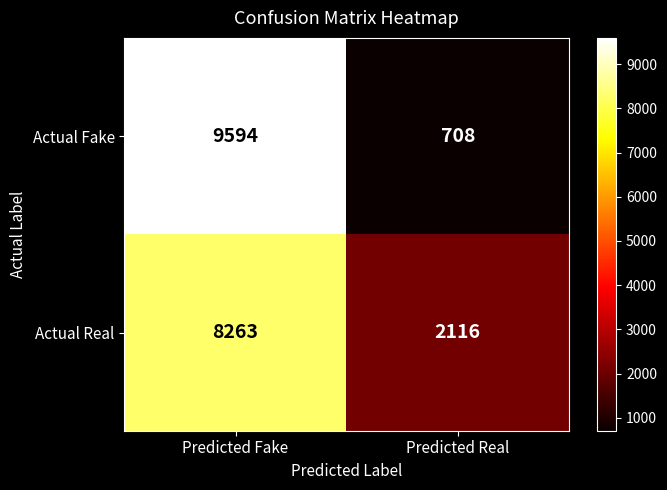

What is the sum of the Actual Fake values at Predicted Real and Predicted Fake?

10302